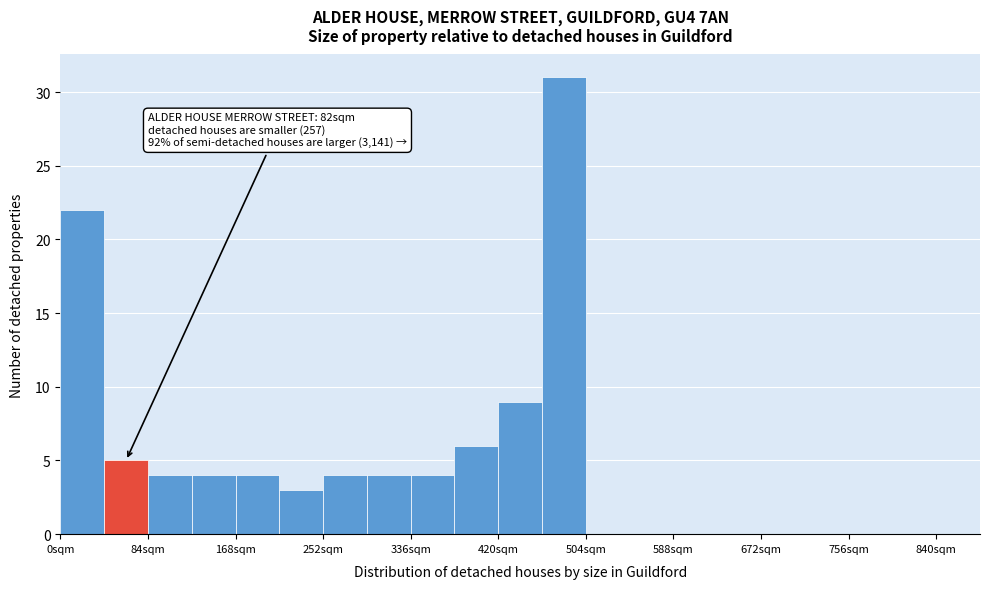

Over which range of the x-axis is the bar tallest?

462 to 504